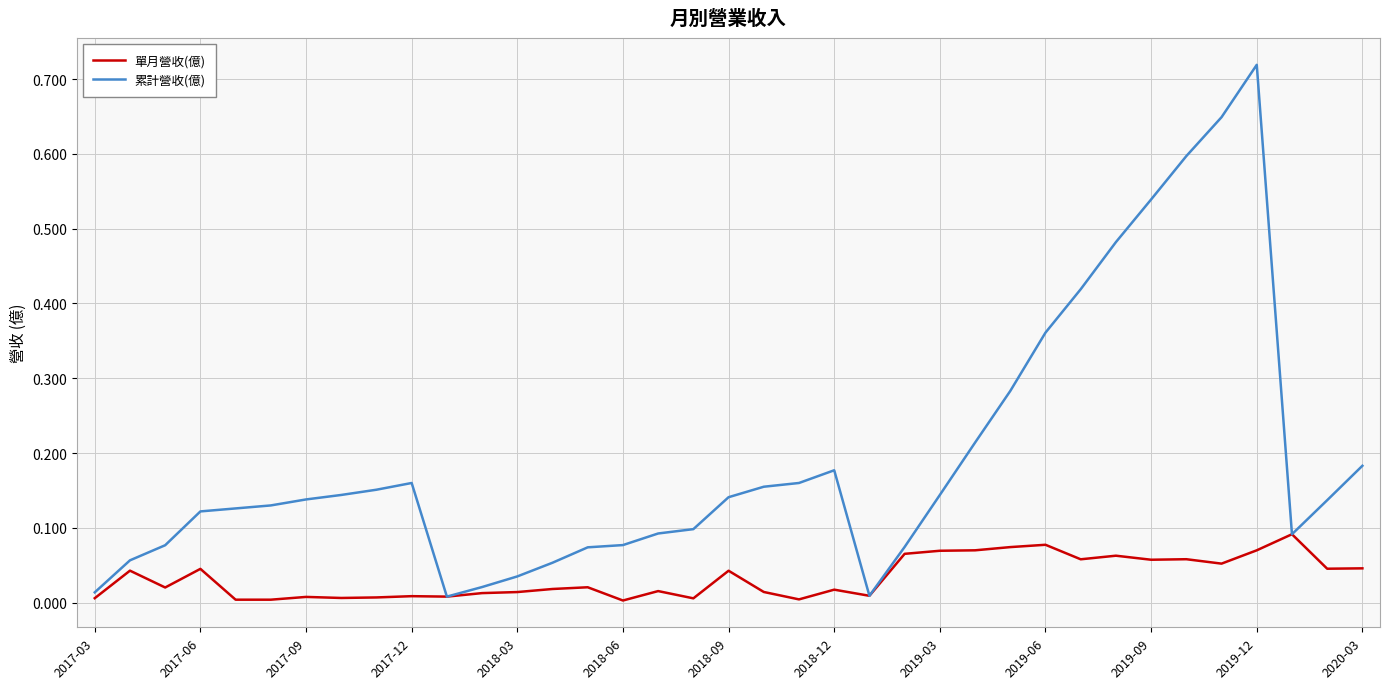

List the series in order of their peak value, lowest first.

單月營收(億), 累計營收(億)